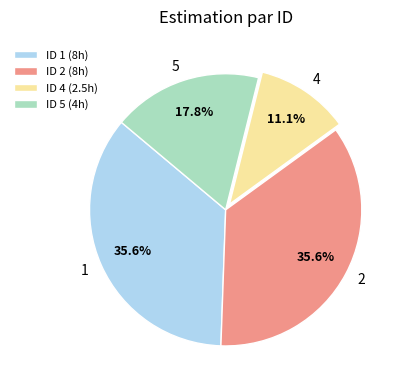

Which has a higher value, ID 5 (4h) or ID 4 (2.5h)?

ID 5 (4h)